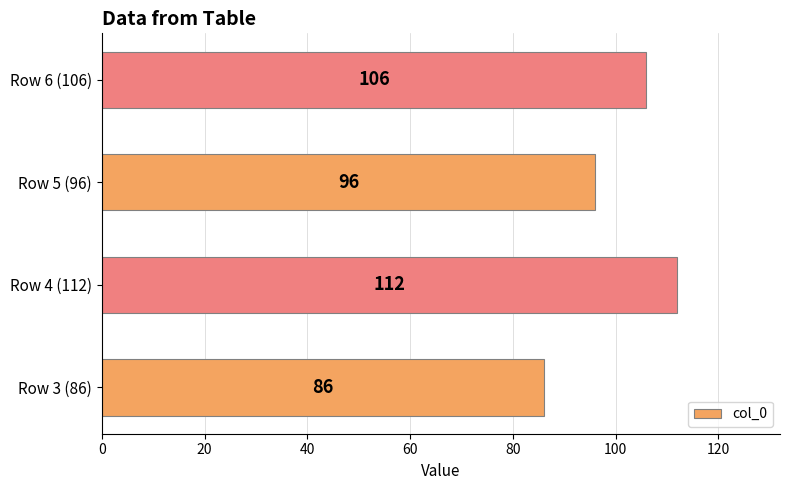

What is the ratio of the value at Row 4 (112) to the value at Row 5 (96)?

1.2